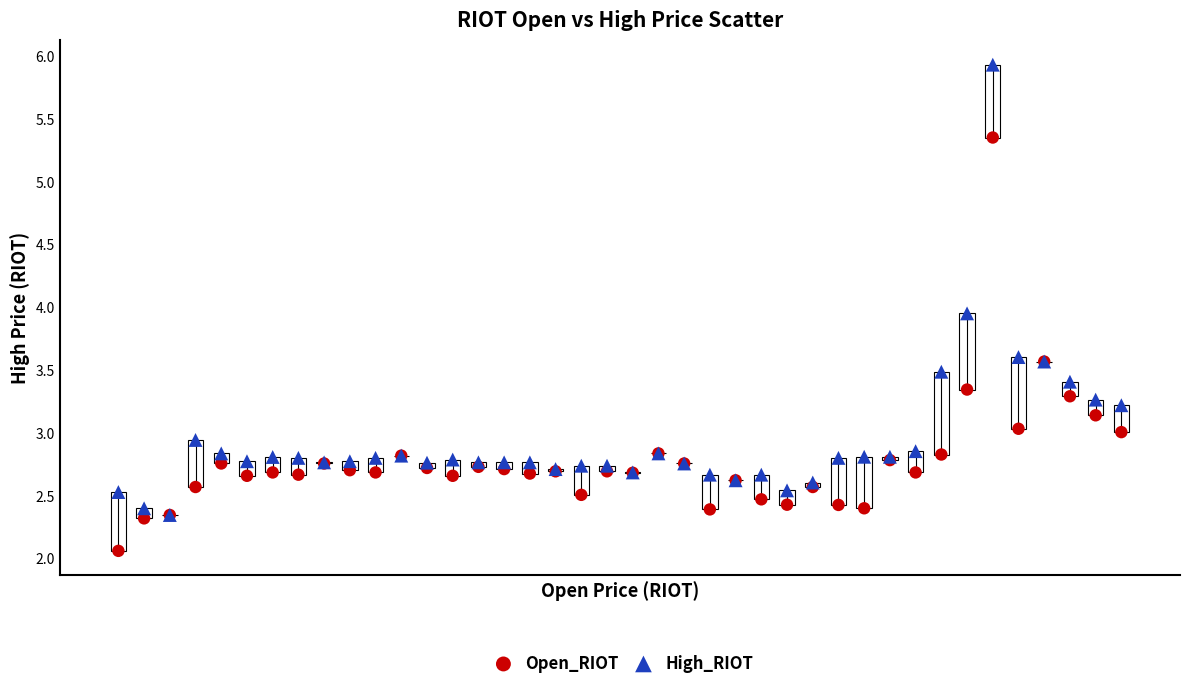

Which series has the widest spread of Y values?

High_RIOT